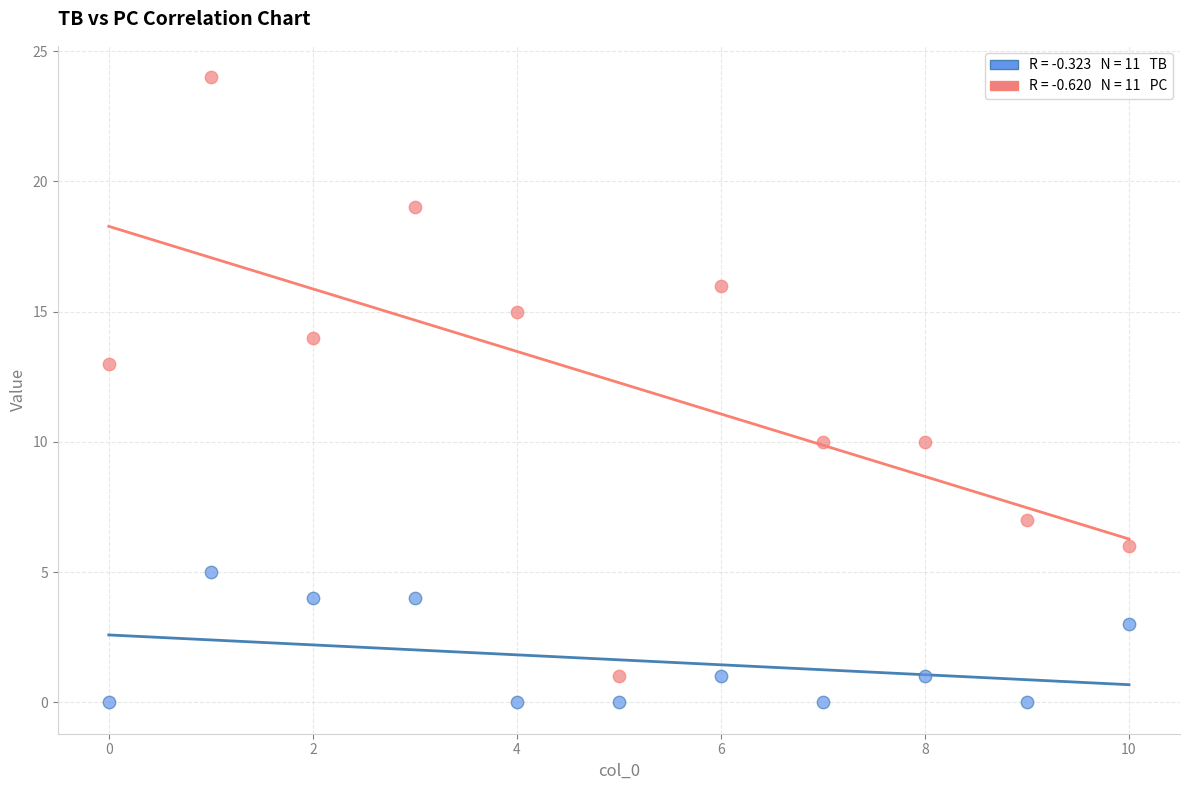

Across all data points, what is the range of Y values (max minus min)?

24